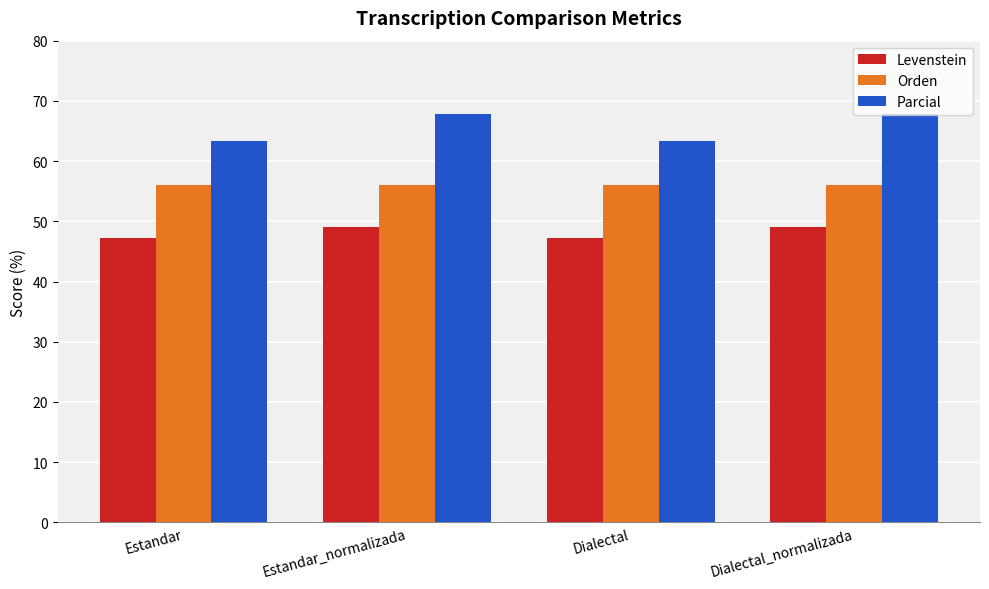

What is the spread (max minus min) of values at Estandar?

16.2